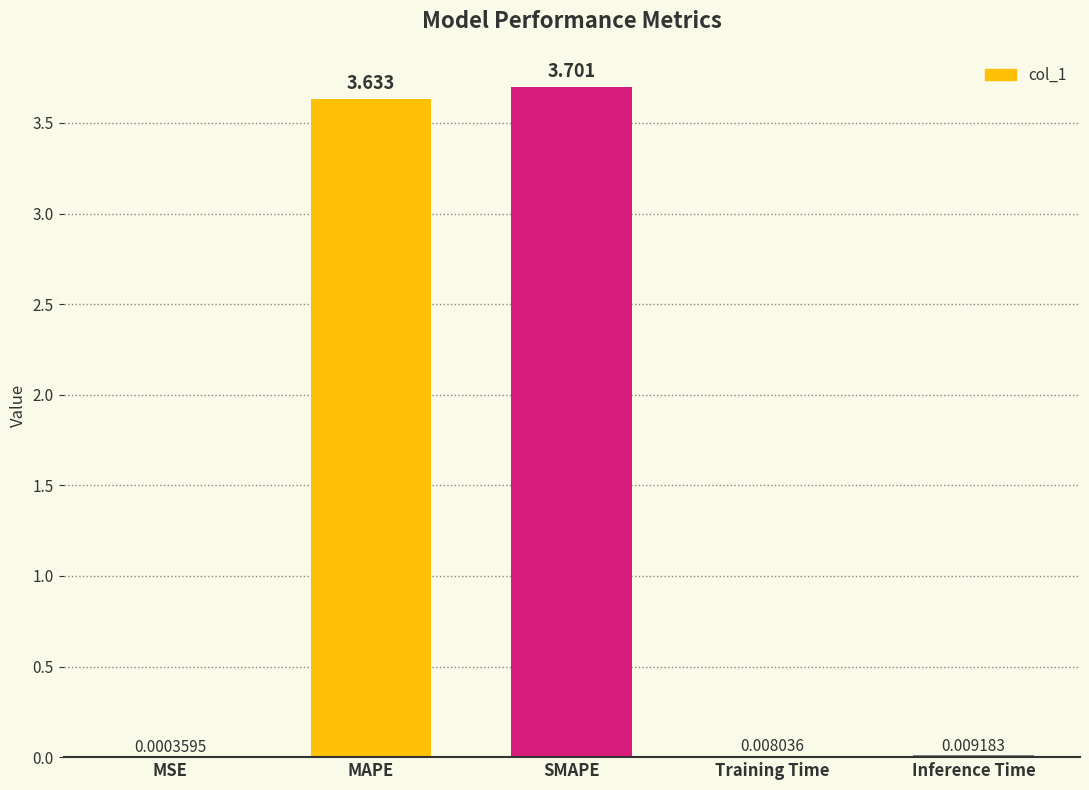

Does the chart contain stacked bars?

No